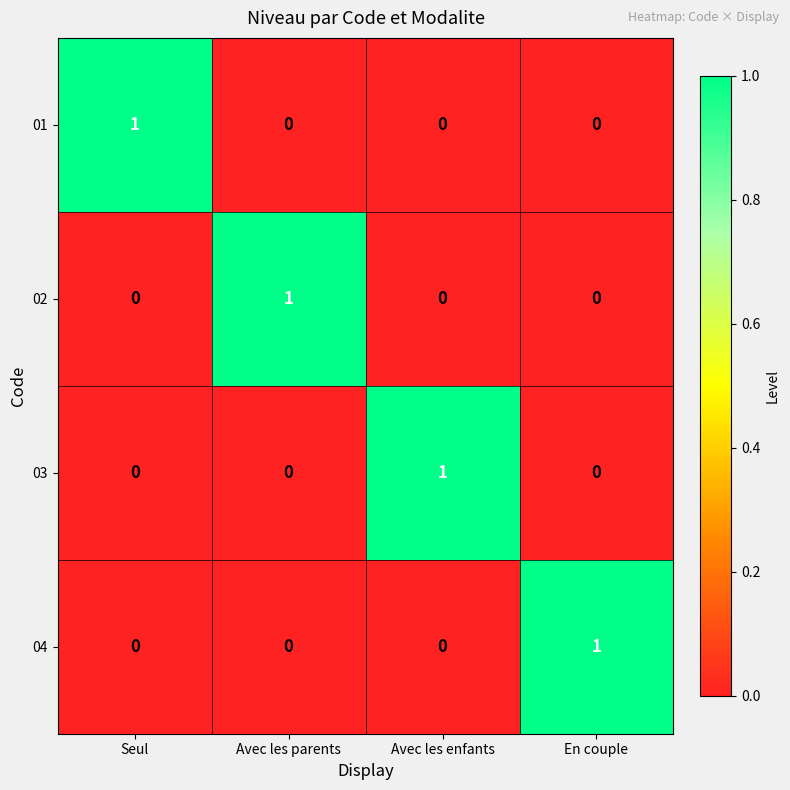

The 03 series shows 1 at Avec les enfants. True or false?

True